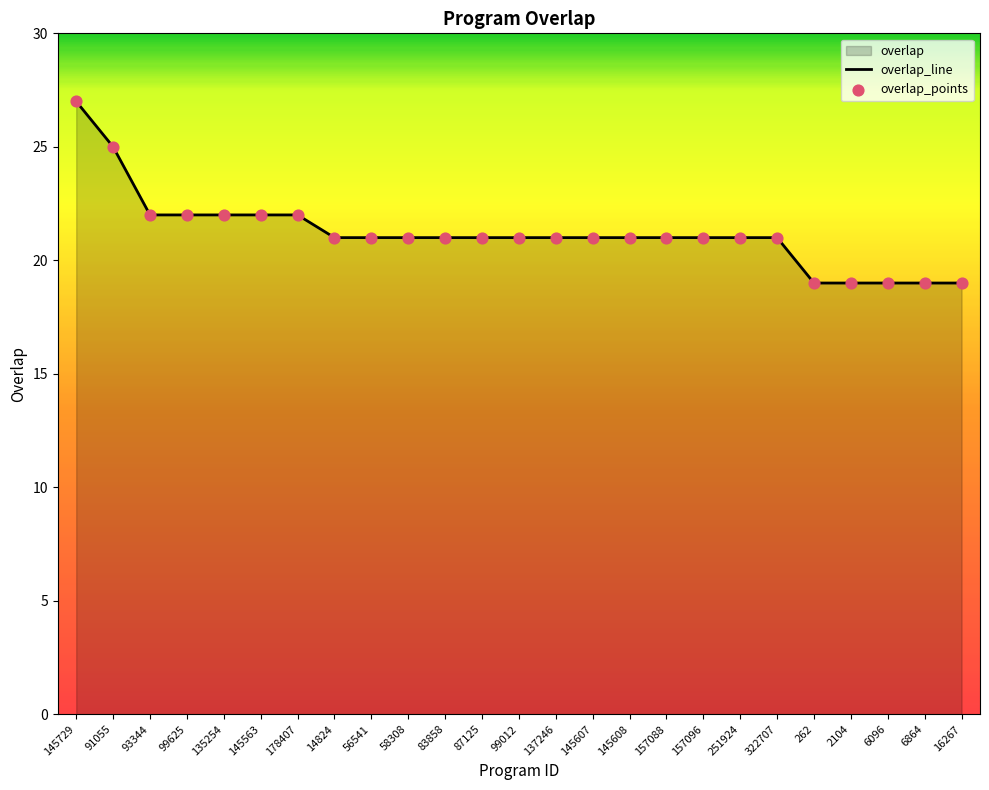

Is the value of overlap_points at 99012 greater than the value of overlap_line at 14824?

No